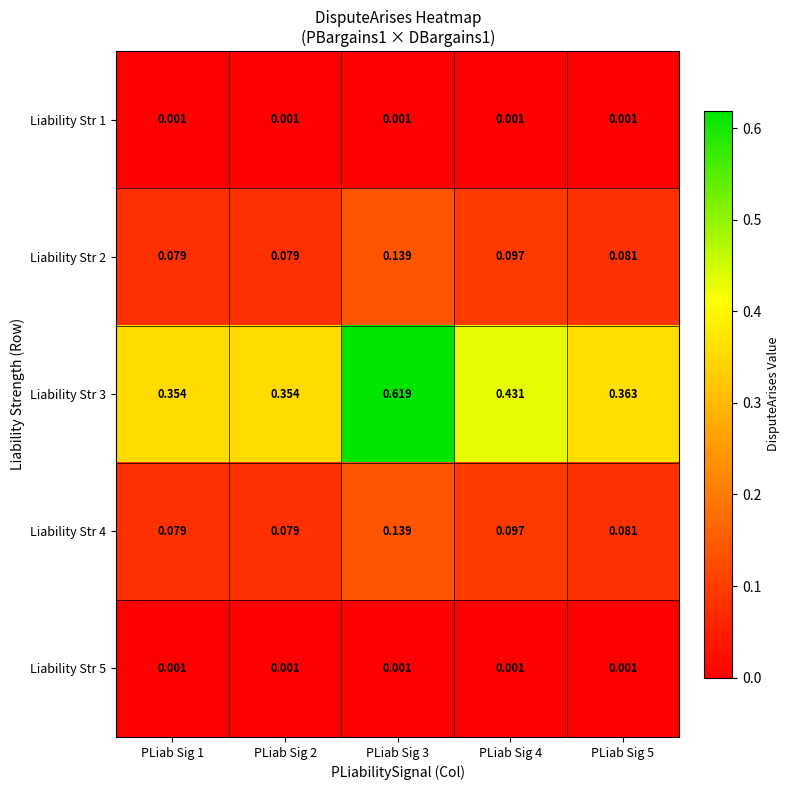

Is the value of Liability Str 1 at PLiab Sig 5 greater than the value of Liability Str 2 at PLiab Sig 5?

No